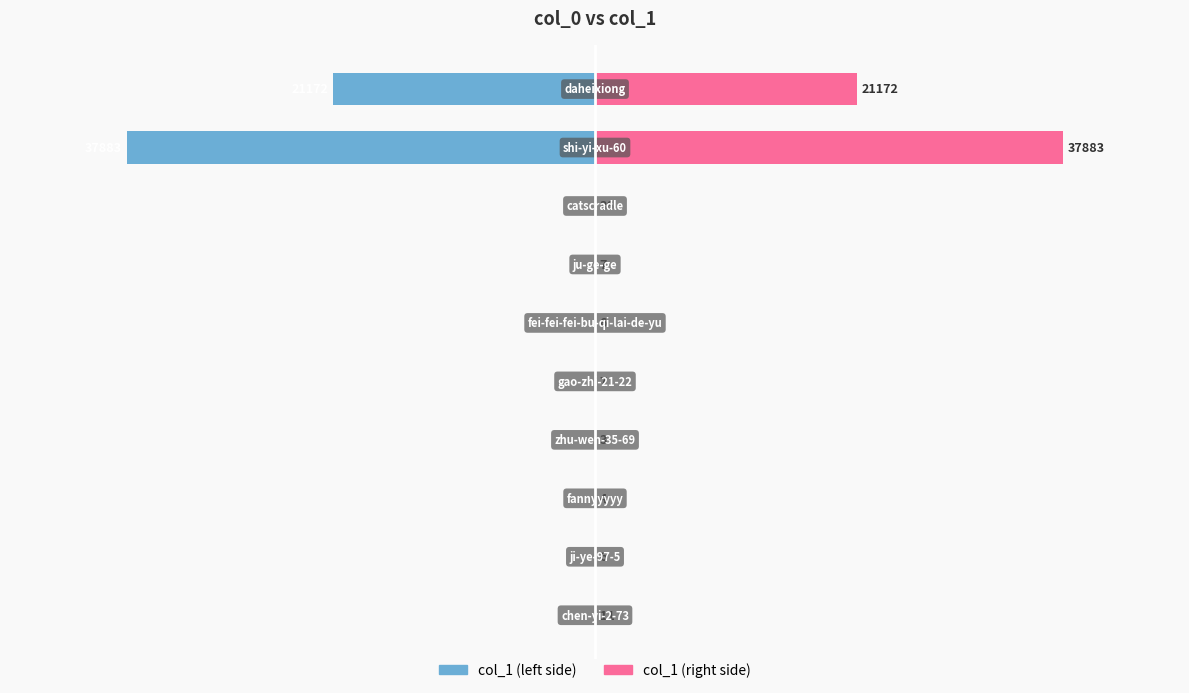

What is the maximum value shown in the chart?

37883